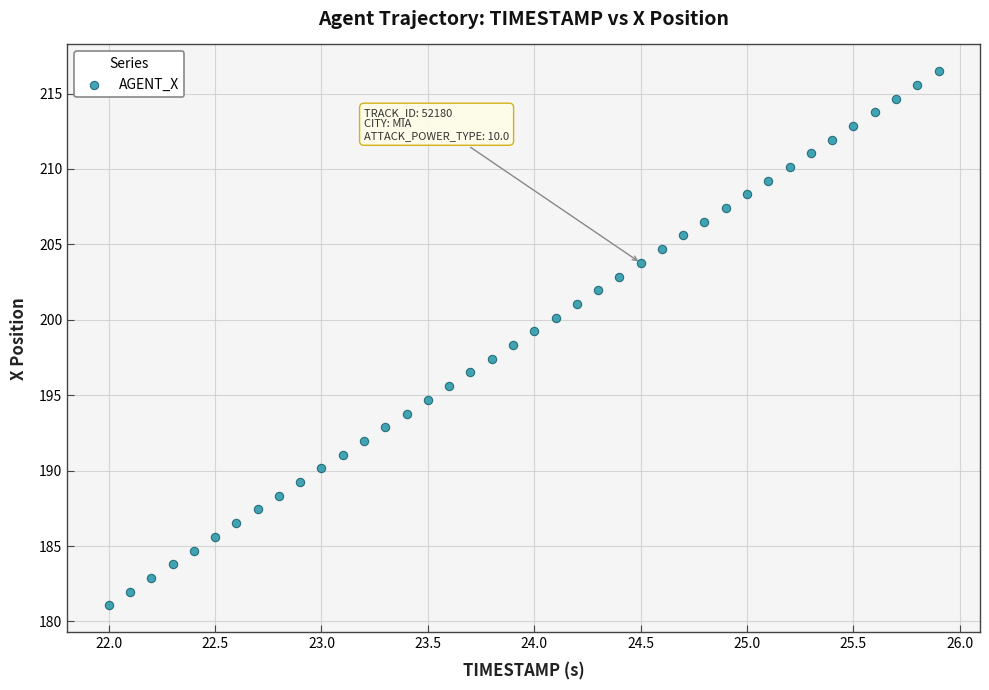

What is the range of Y values (max minus min)?

35.4